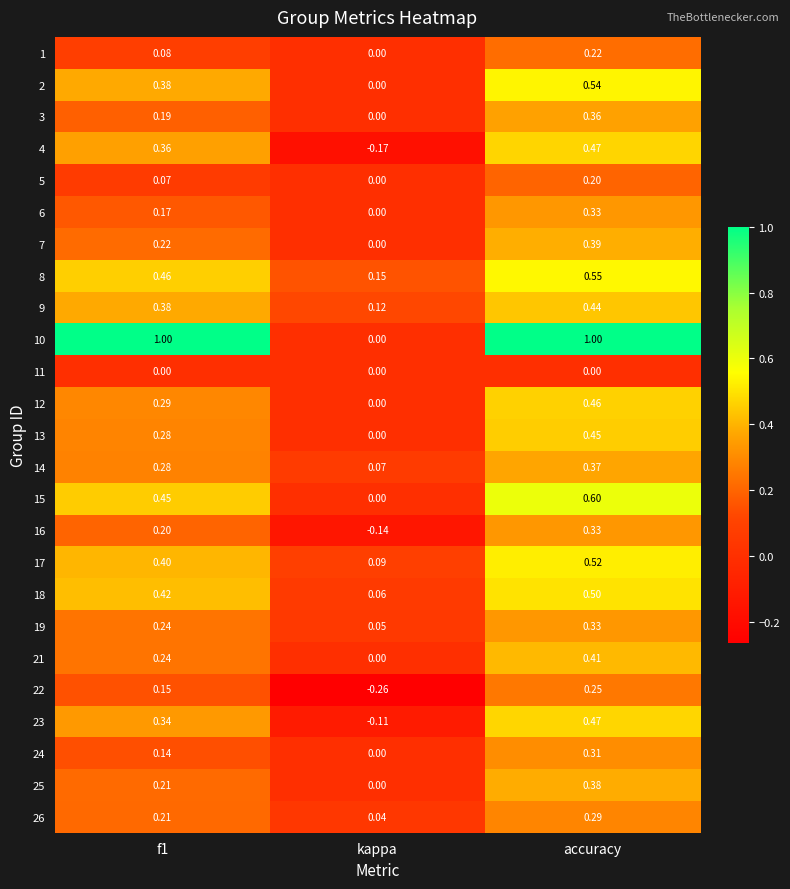

What is the greatest value displayed?

1.0